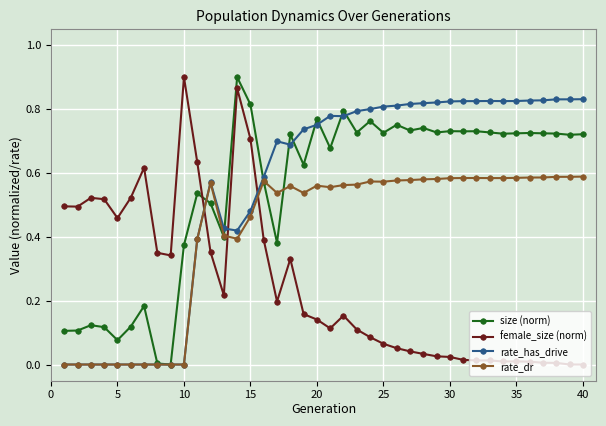

How many times do size (norm) and female_size (norm) cross each other?

1